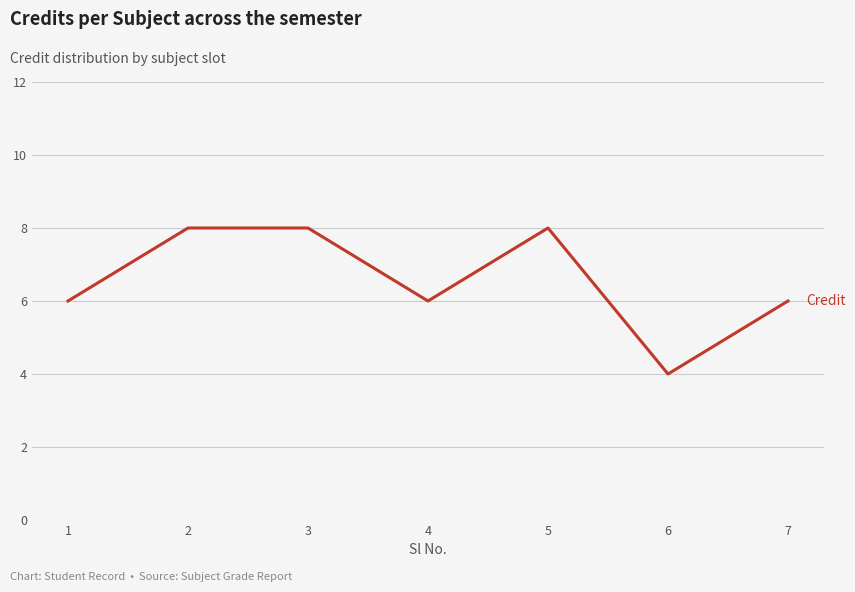

What is the smallest value displayed?

4